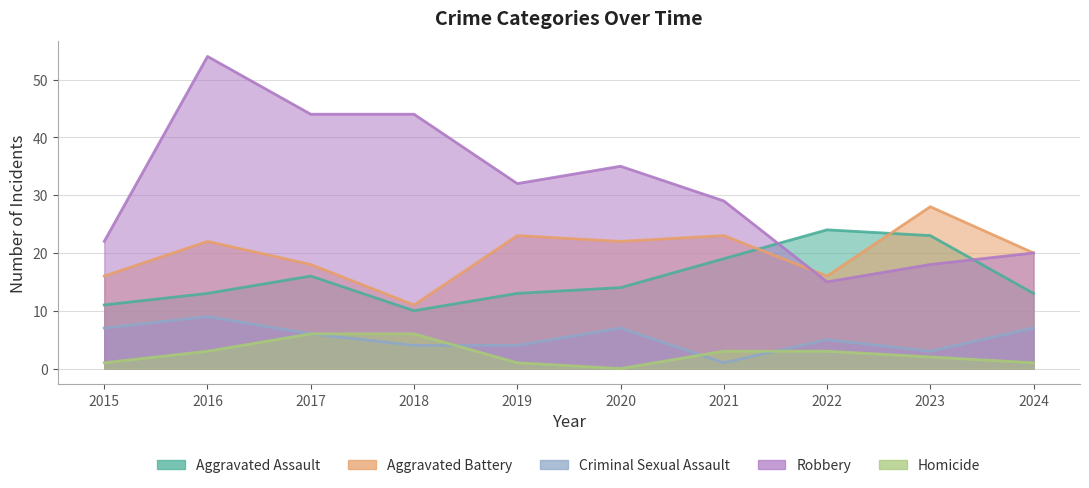

How many distinct data groups are displayed?

5